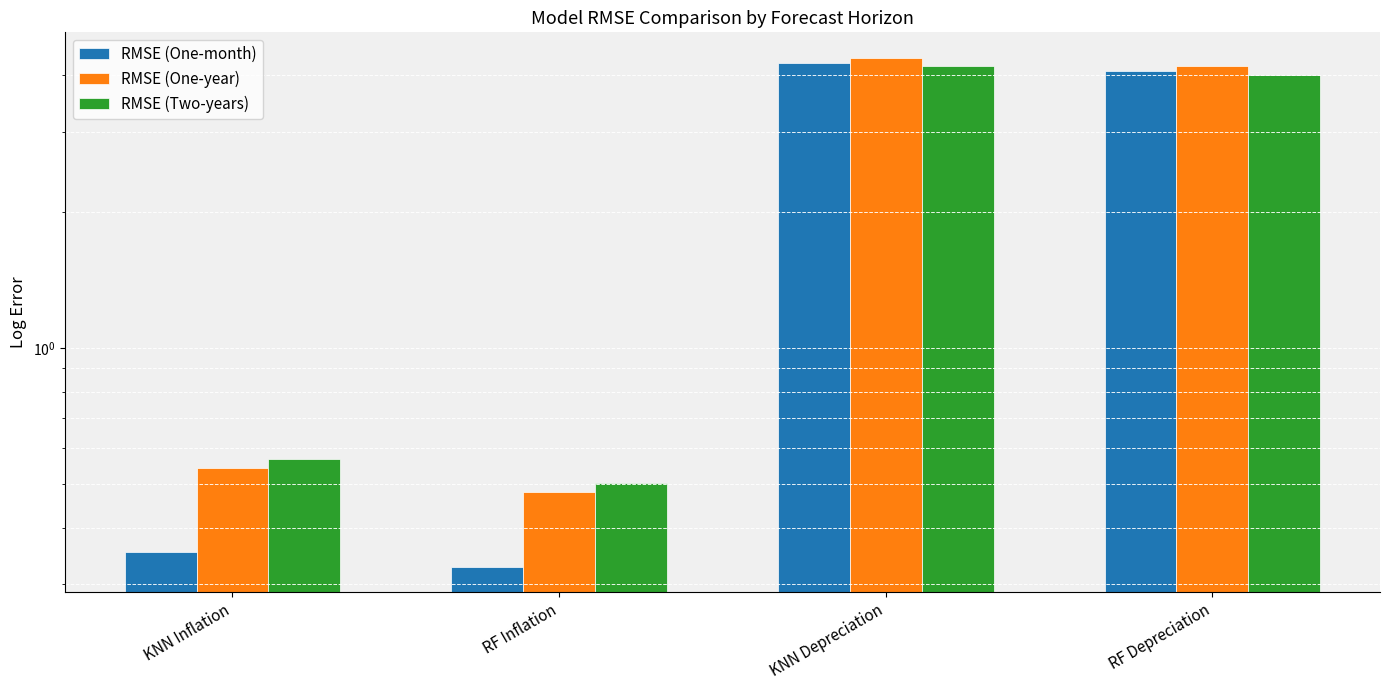

What is the sum of the RMSE (One-month) values at RF Depreciation and KNN Depreciation?

8.3